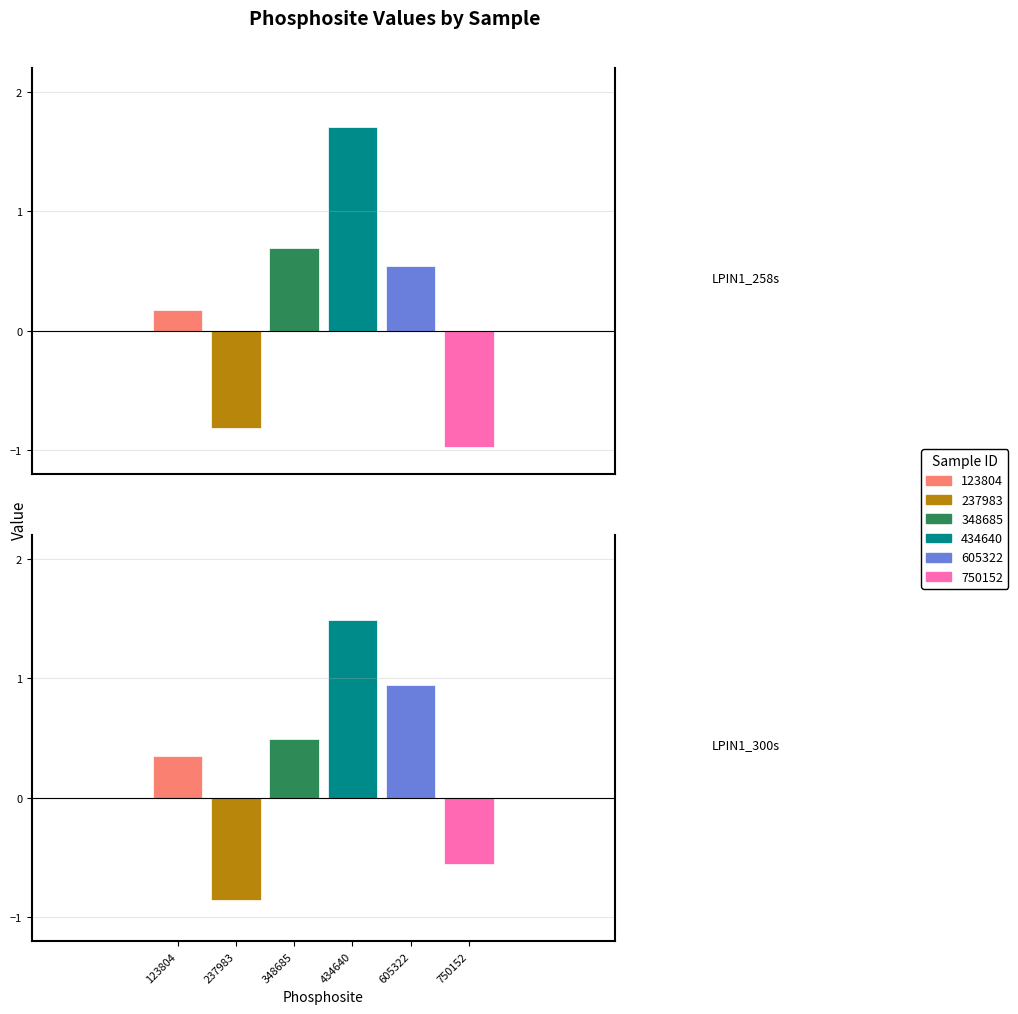

The value of 605322 at LPIN1_300s is 0.3. True or false?

False